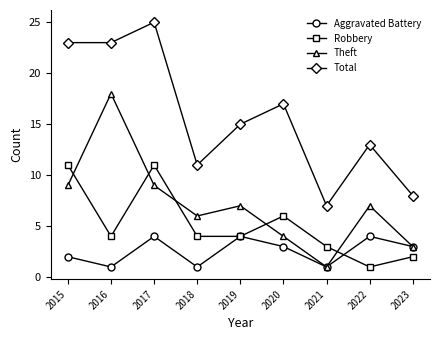

Rank the series by their average value, from lowest to highest.

Aggravated Battery, Robbery, Theft, Total